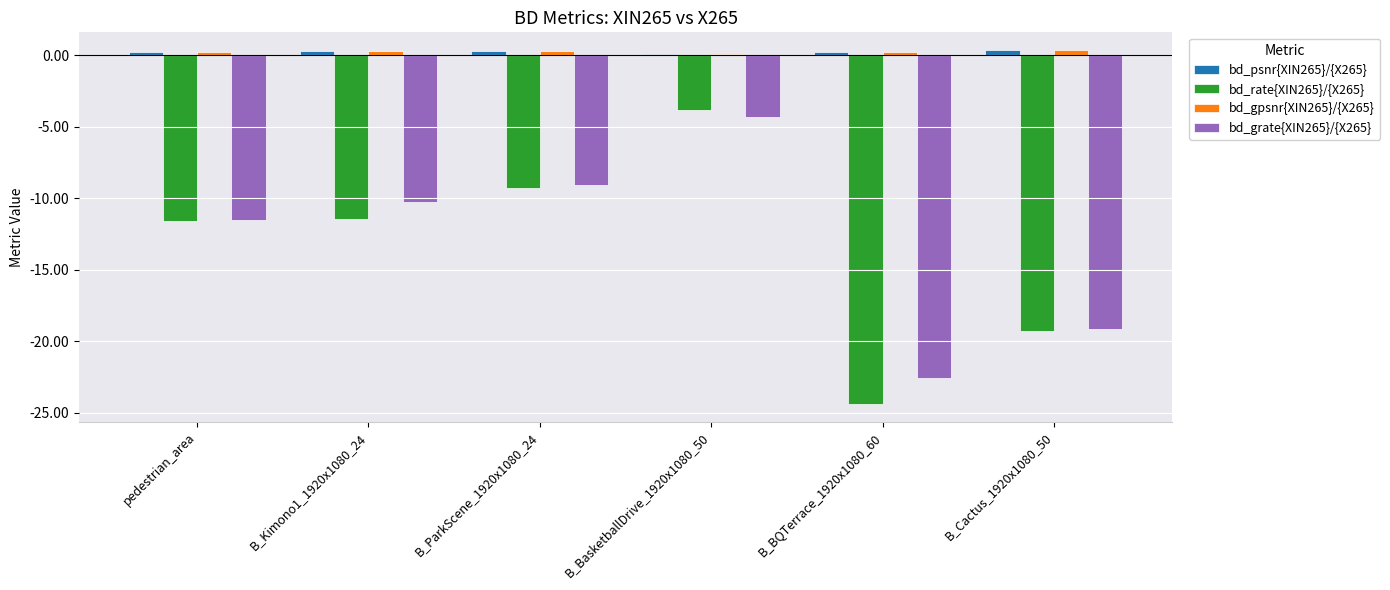

True or false: bd_rate{XIN265}/{X265} has a value of -19.3 at B_Cactus_1920x1080_50.

True